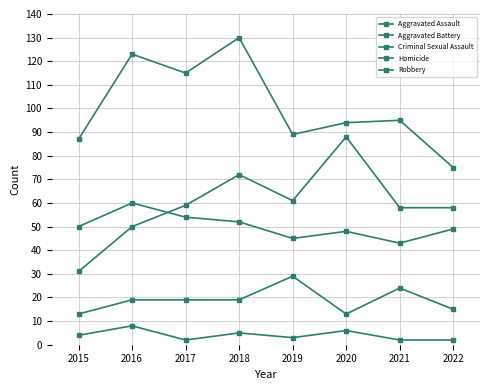

How many data points does each series have?

8